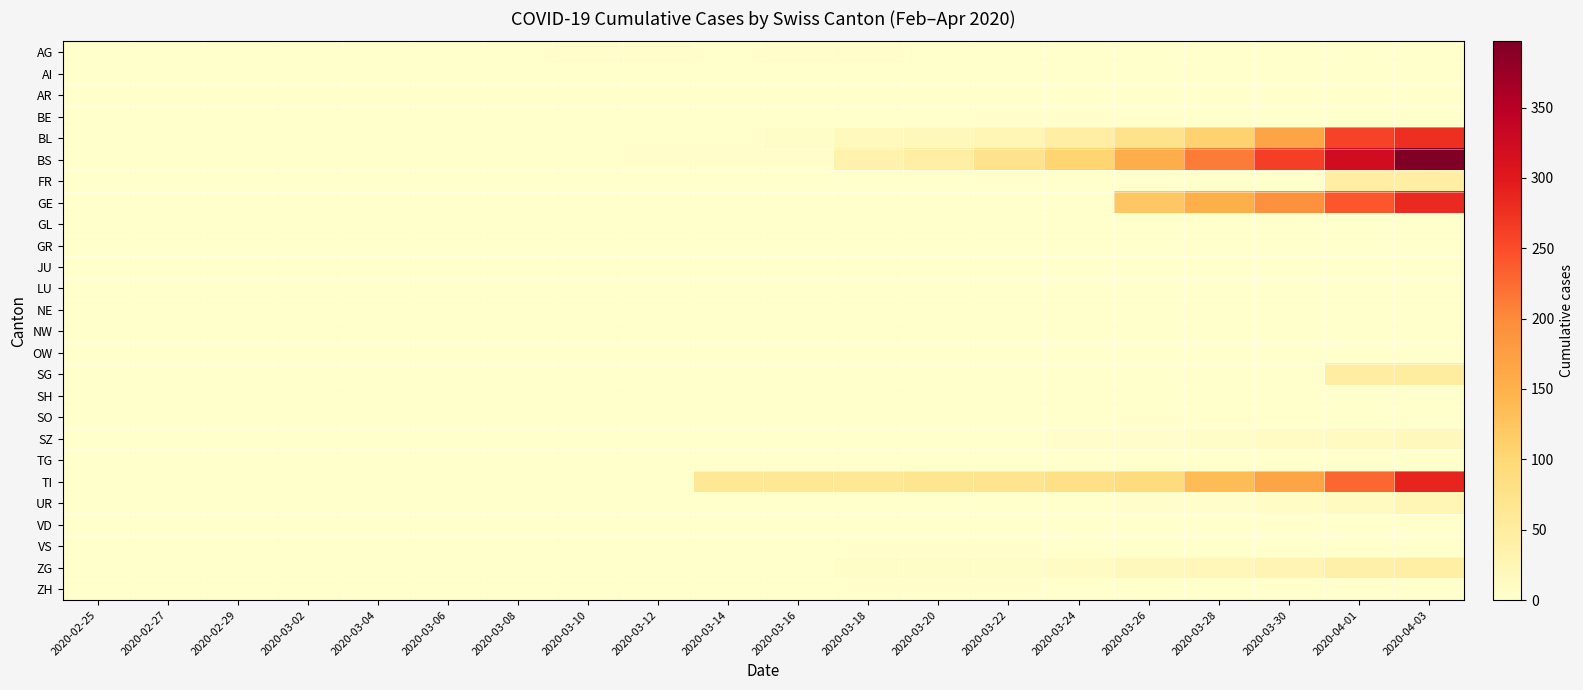

Which has a higher value, 2020-03-14 or 2020-02-27?

2020-03-14